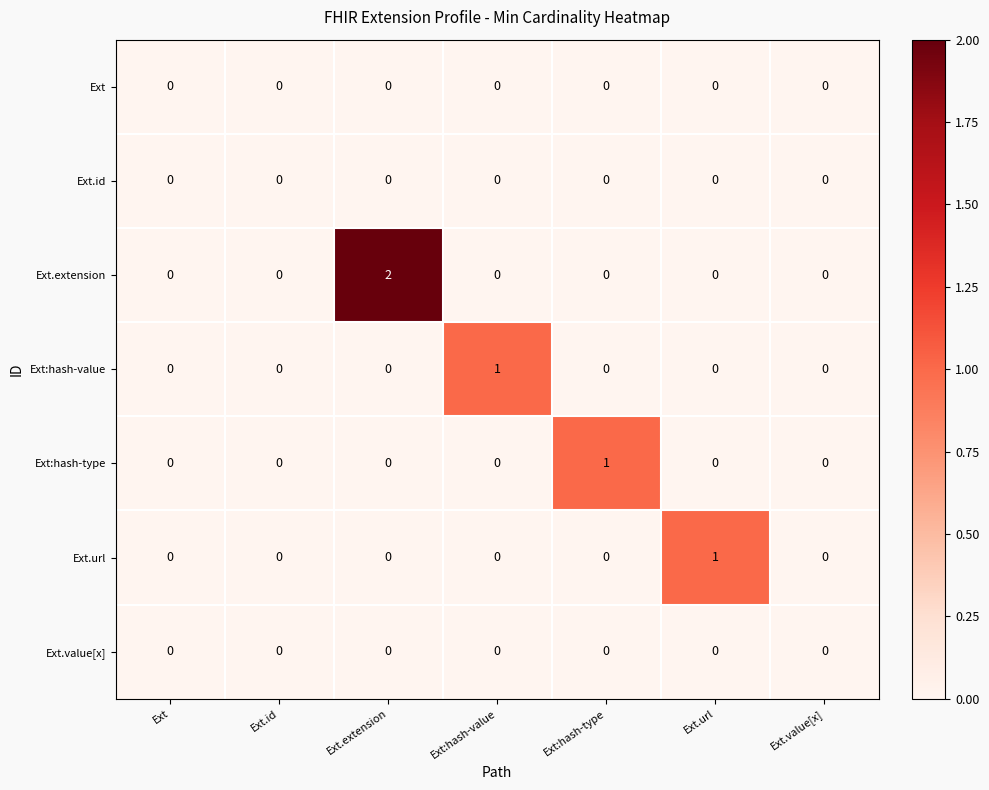

The value of Ext:hash-value at Ext.value[x] is 0. True or false?

True